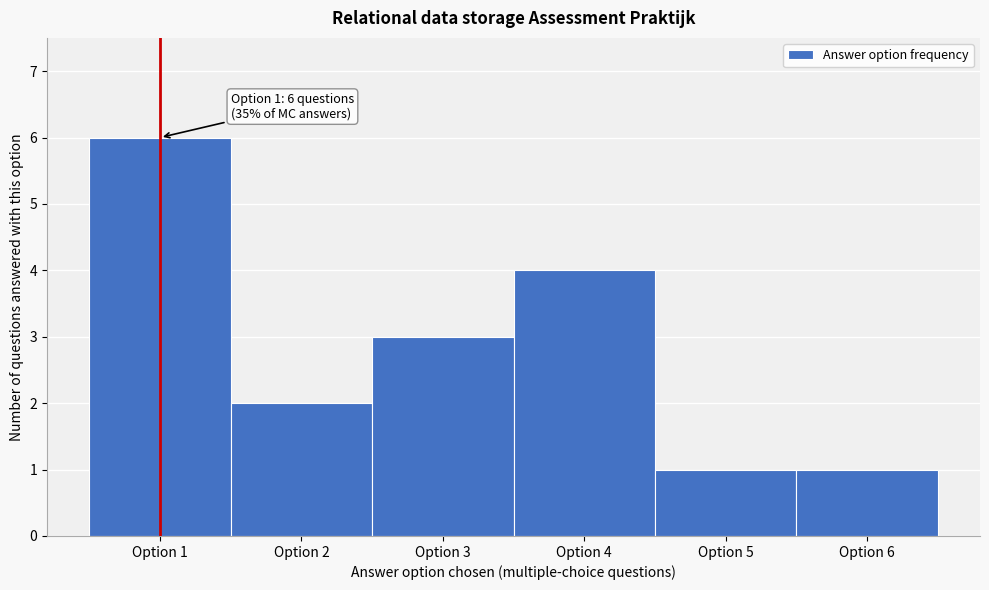

Reading left to right, extract all data points from this chart.

6	2	3	4	1	1